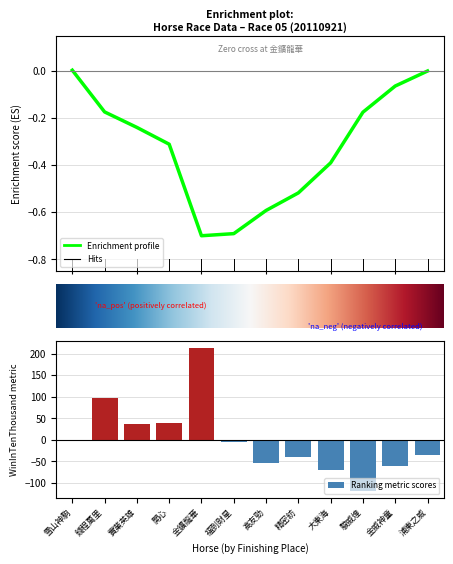

How many data points in HorseNo are less than 7?

6